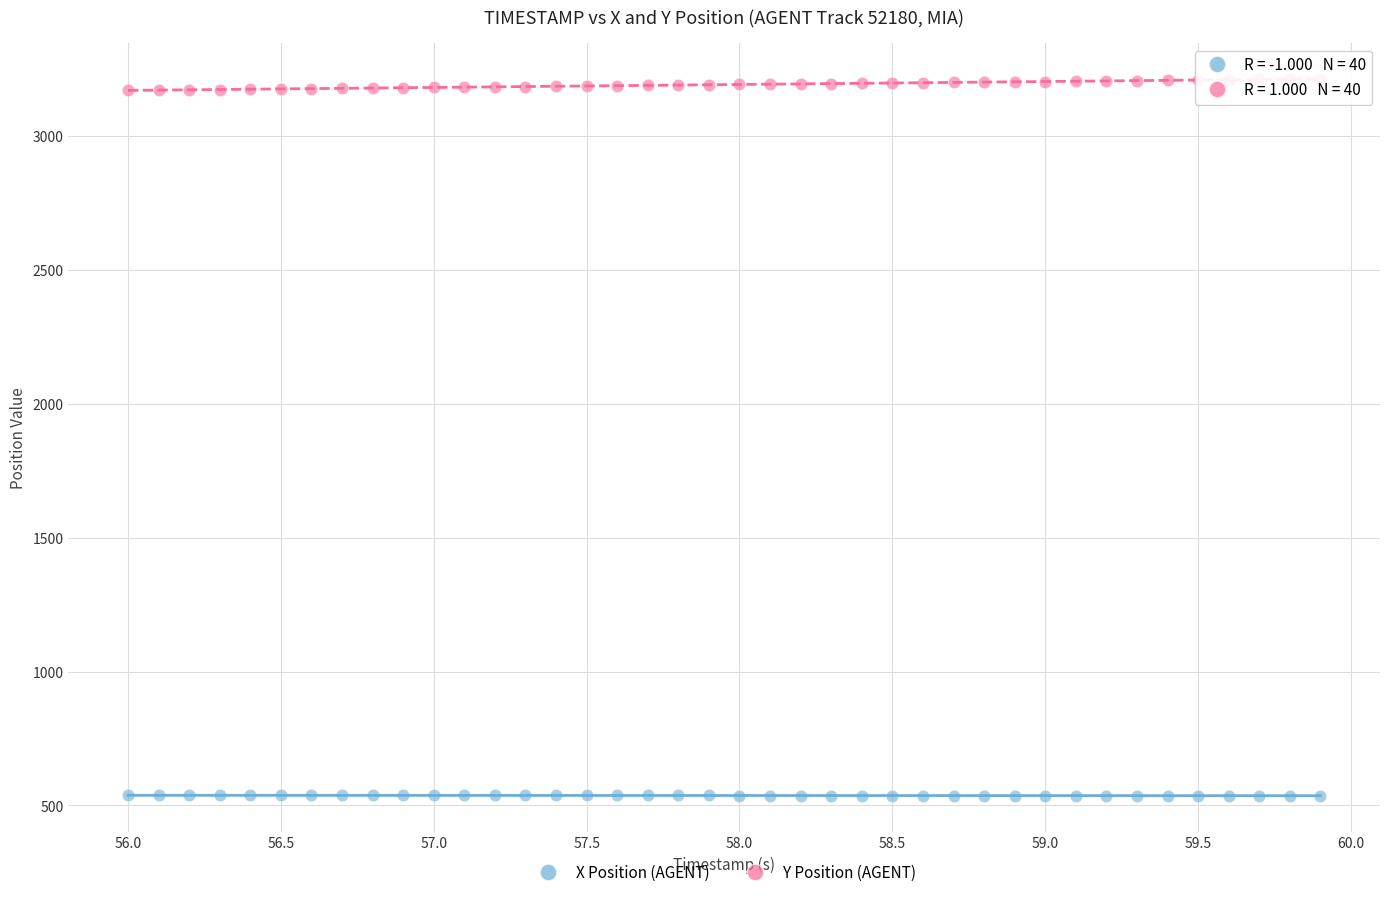

Which series reaches the maximum Y coordinate?

Y Position (AGENT)